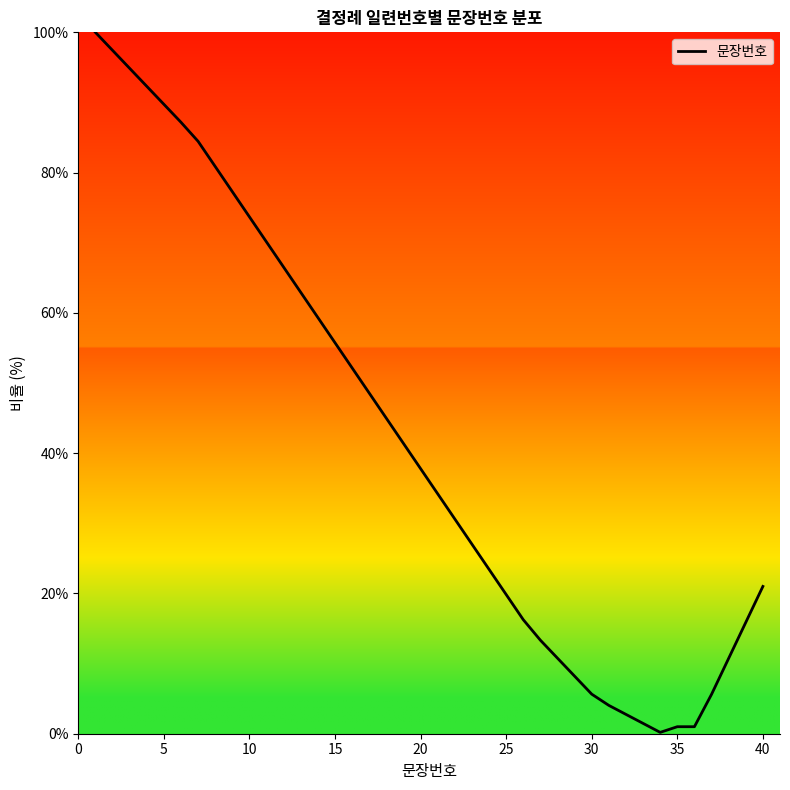

What is the greatest value displayed?

100.0